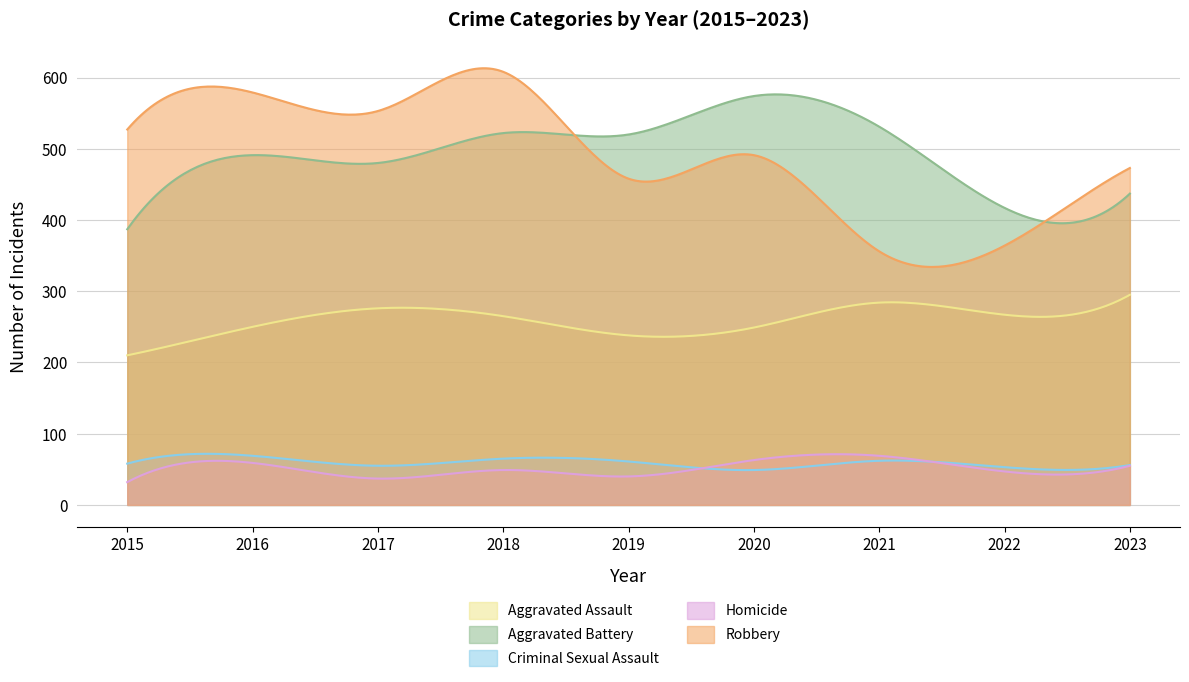

True or false: Robbery and Aggravated Assault cross at least once.

False